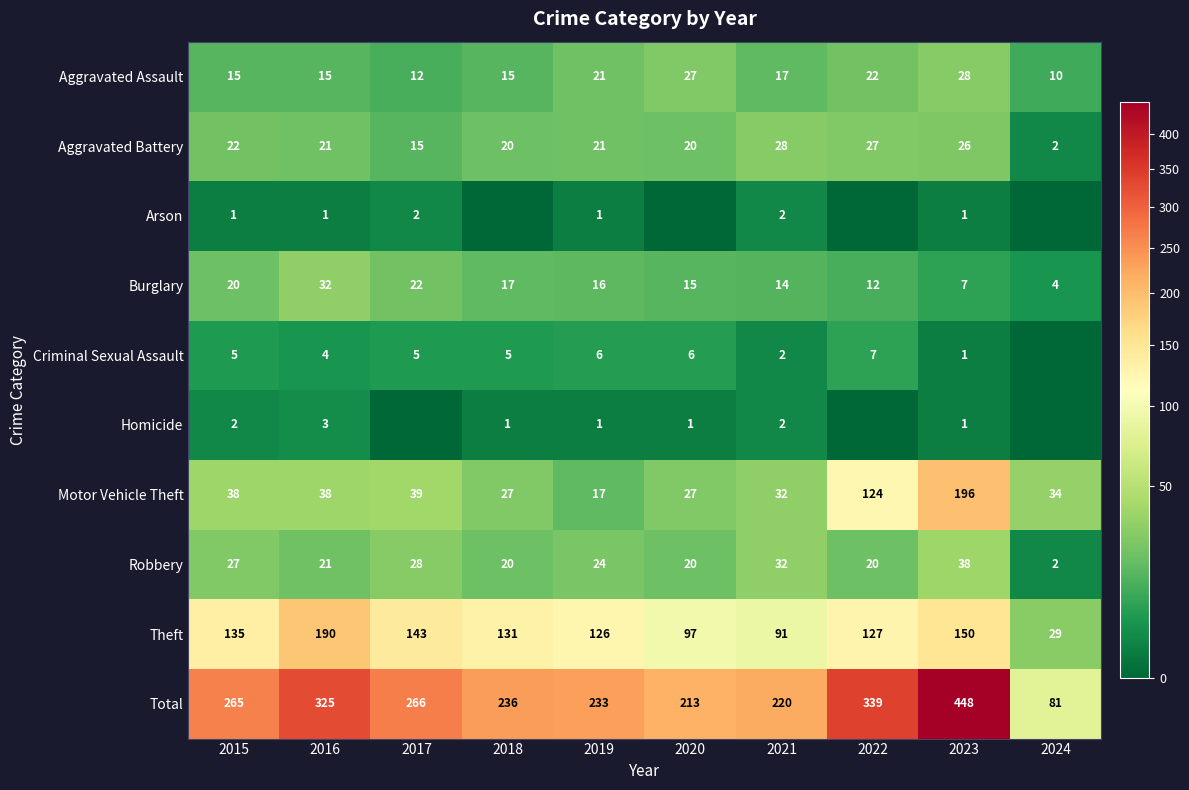

List the labels in order of Burglary value, largest first.

2016, 2017, 2015, 2018, 2019, 2020, 2021, 2022, 2023, 2024